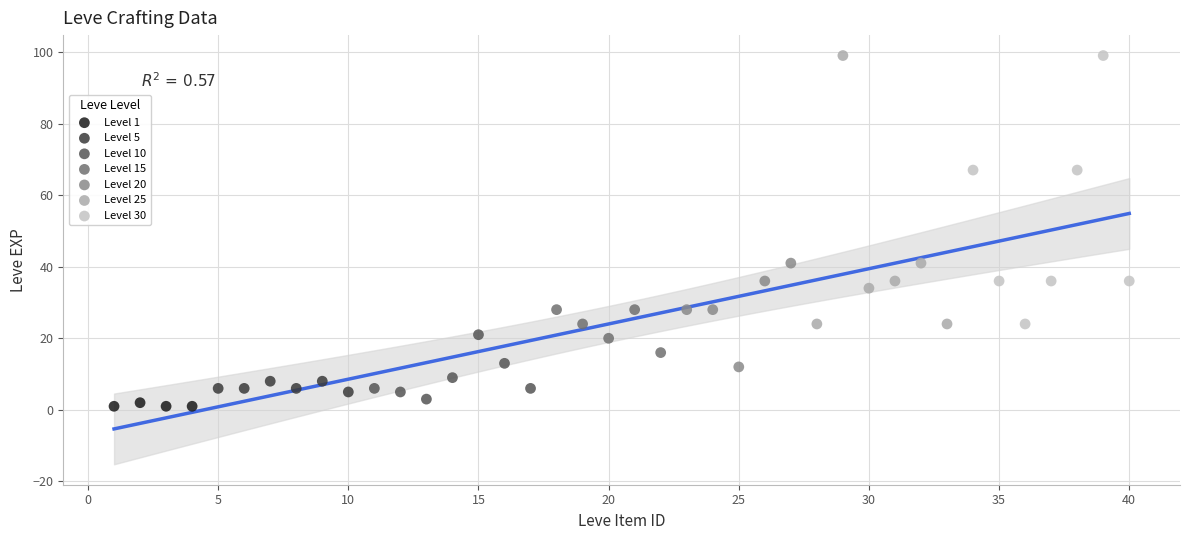

What are all the series names shown in the legend?

Level 1, Level 5, Level 10, Level 15, Level 20, Level 25, Level 30